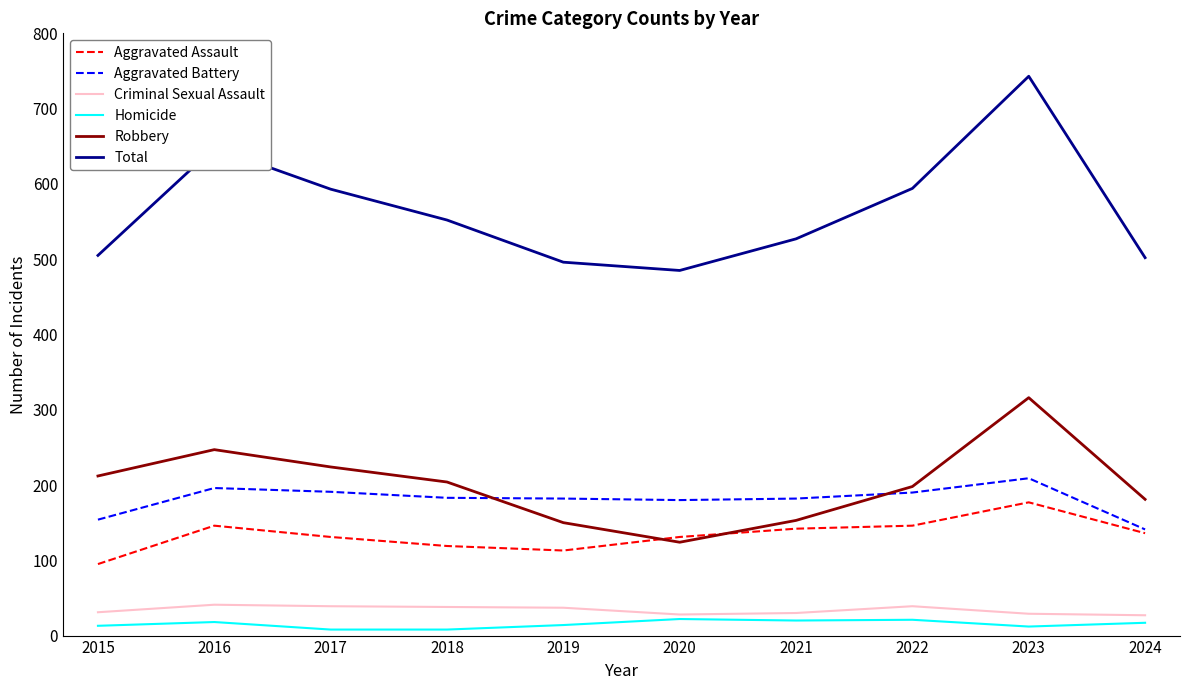

Which series has the largest range (max minus min)?

Total